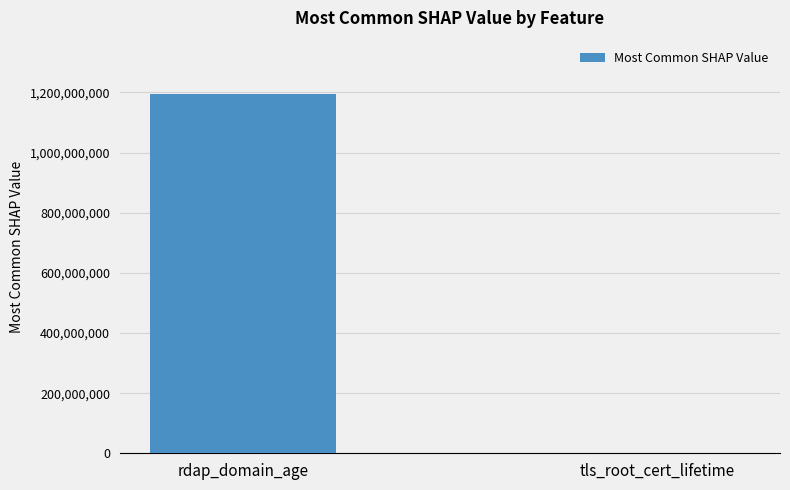

Reading left to right, extract all data points from this chart.

1193385038.9	5077.0